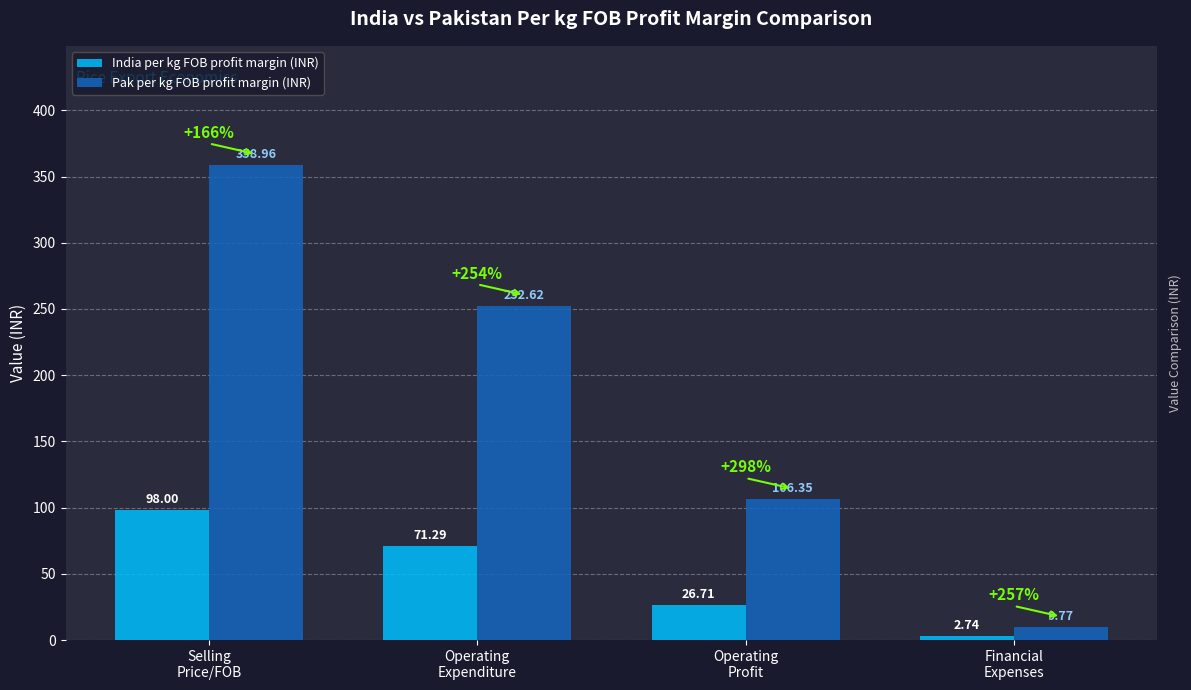

True or false: Pak per kg FOB profit margin (INR) has a value of 44.4 at Operating
Profit.

False